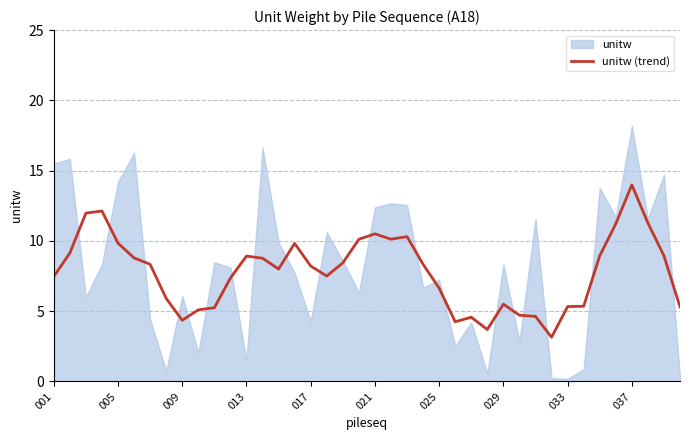

Which category has the highest value in the unitw (trend) series?

037